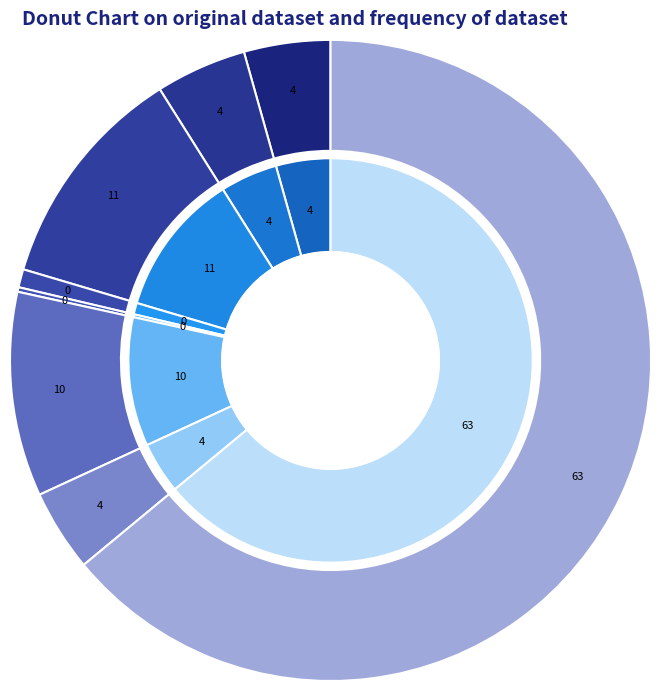

To the nearest percent, what is the difference between the largest and smallest slice percentages?

64%